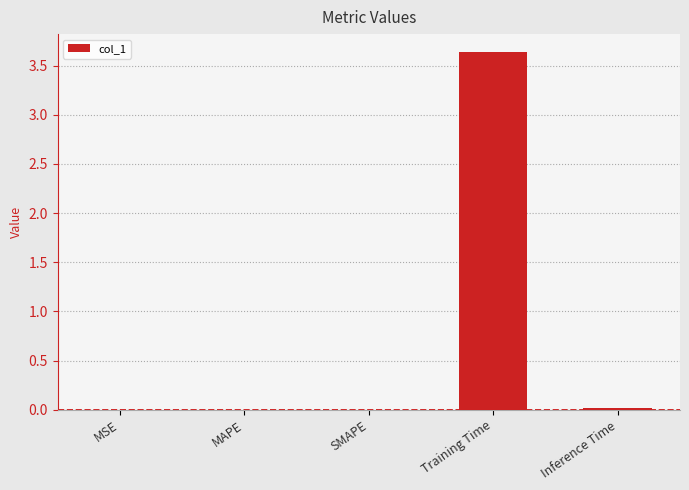

The chart shows a value of 3.6 at Training Time. True or false?

True